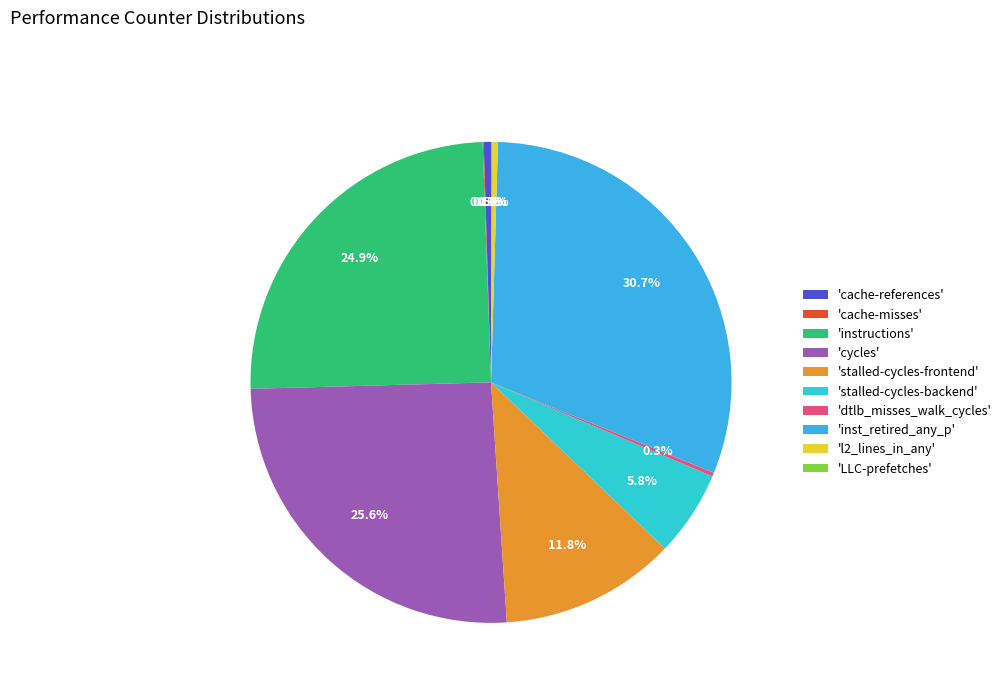

Which category has the smallest portion of the pie?

cache-misses